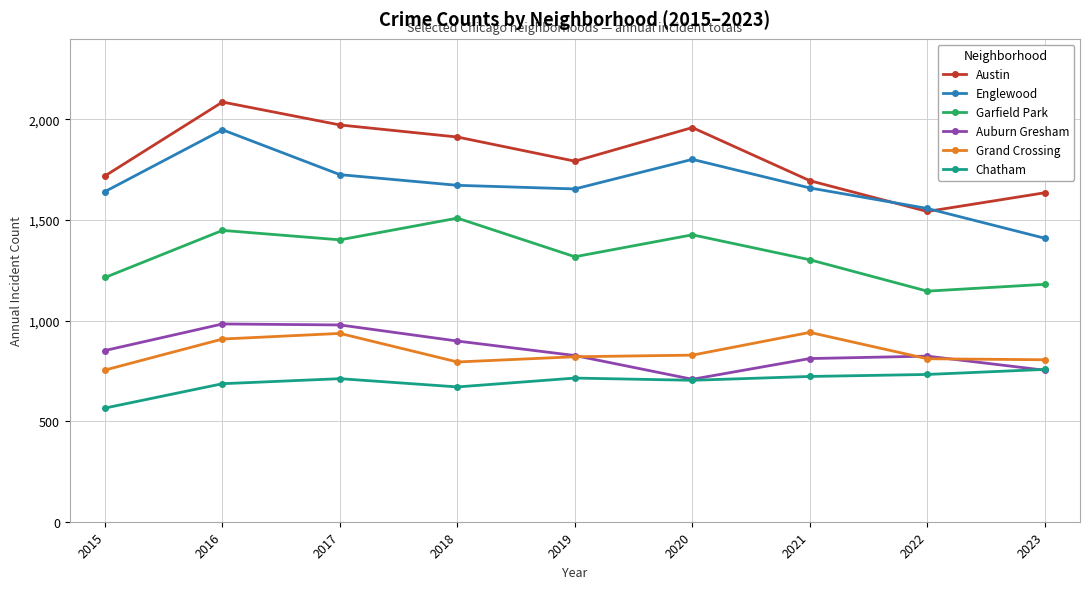

What is the spread (max minus min) of values at 2022?

825